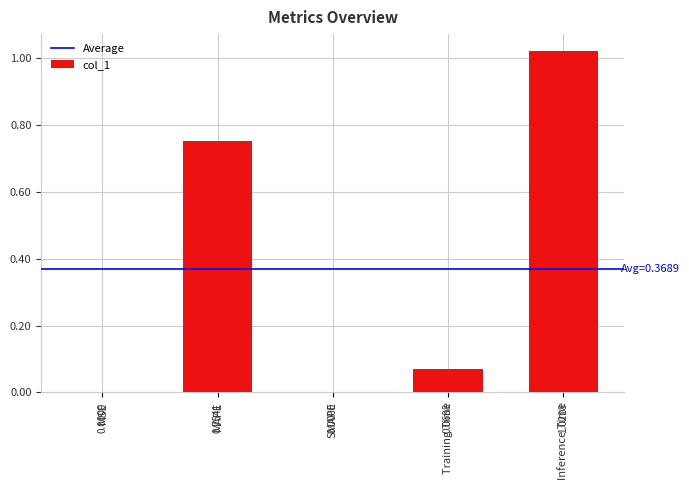

How many distinct data groups are displayed?

1